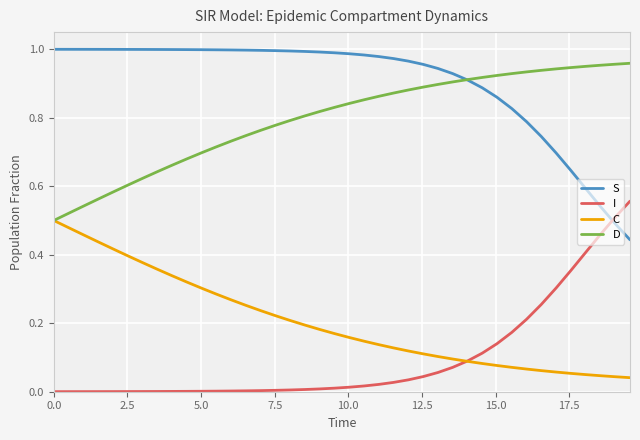

Which series has the largest total across all categories?

S